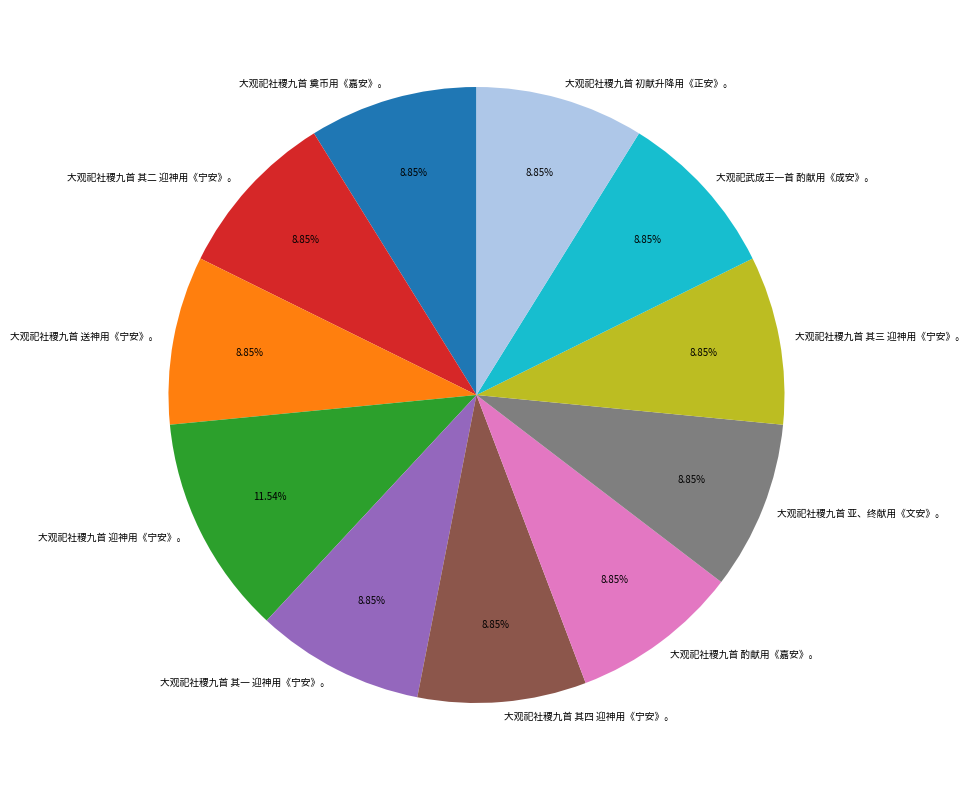

What percentage do 大观祀社稷九首 送神用《宁安》。 and 大观祀社稷九首 其一 迎神用《宁安》。 together represent?

17.7%